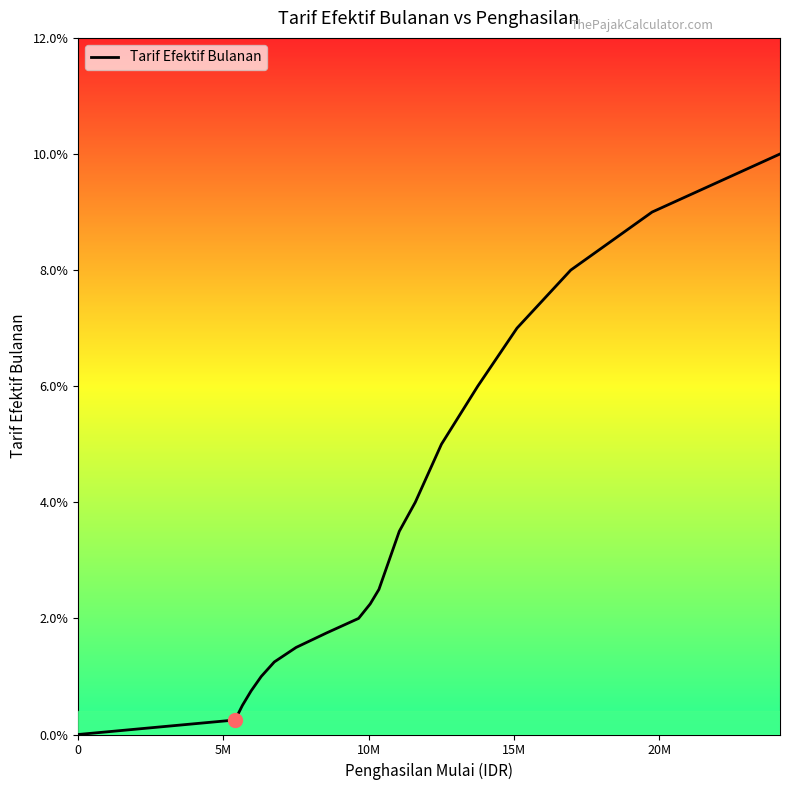

Does the chart have visible grid lines?

No